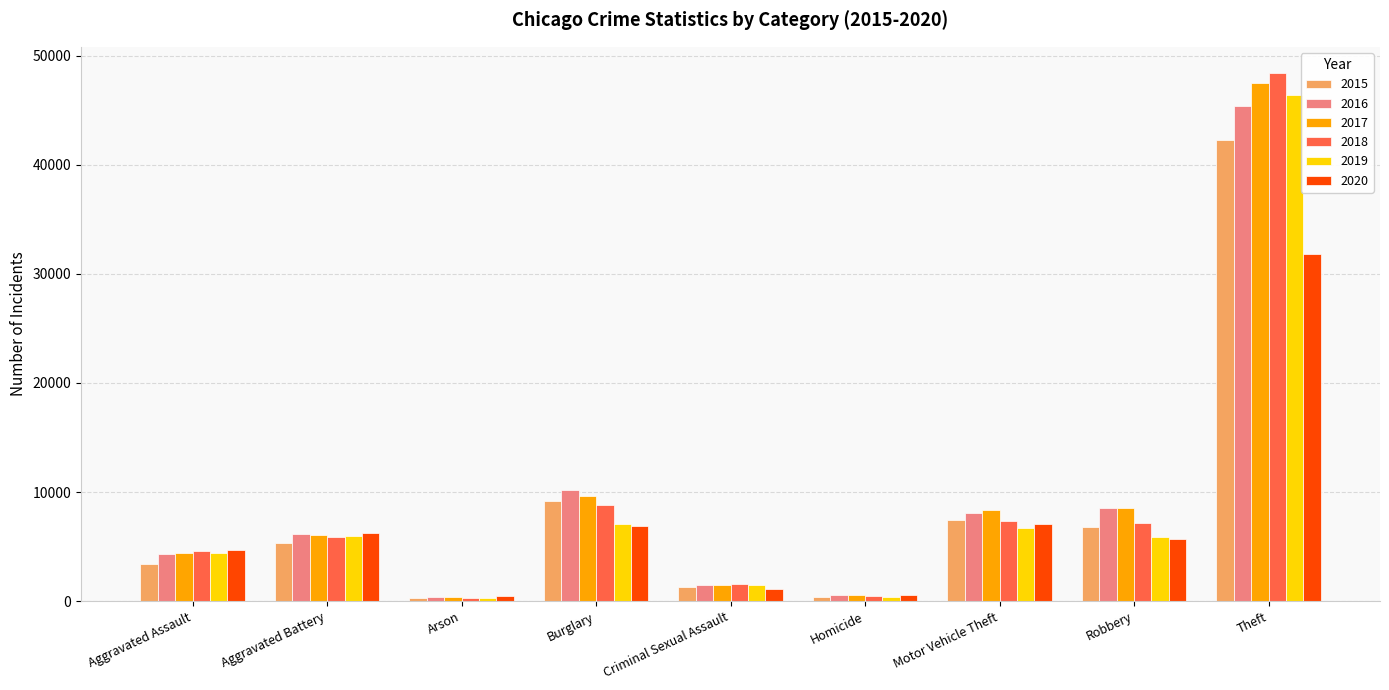

At which label is 2016 closest to 22879?

Burglary